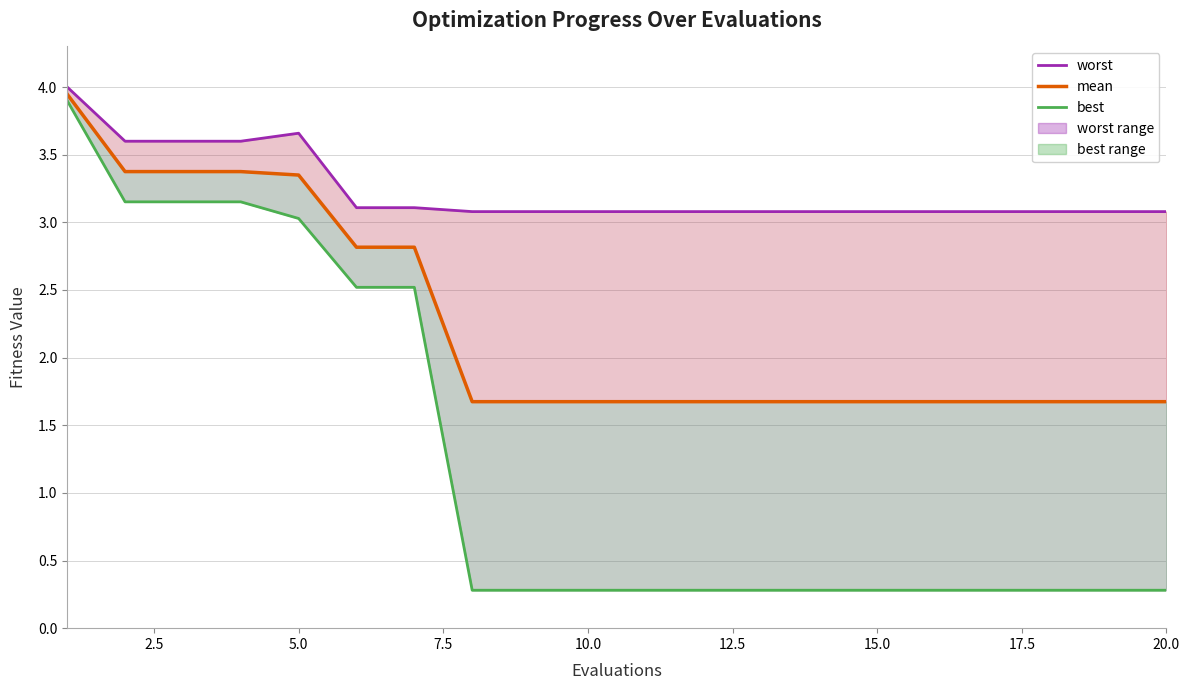

What is the spread (max minus min) of values at 18?

2.8